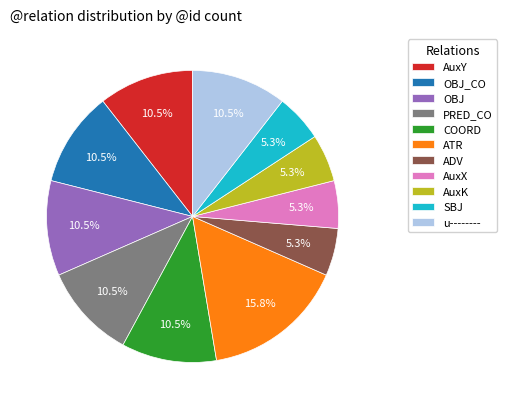

Combined, do AuxY and AuxX account for over 50%?

No